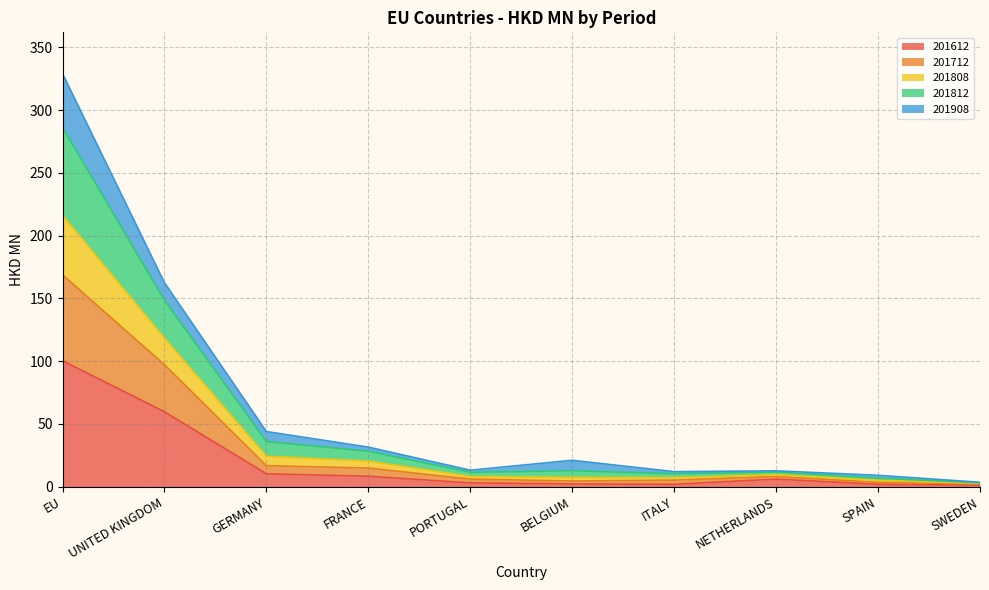

What is the maximum value for 201612?

100.4